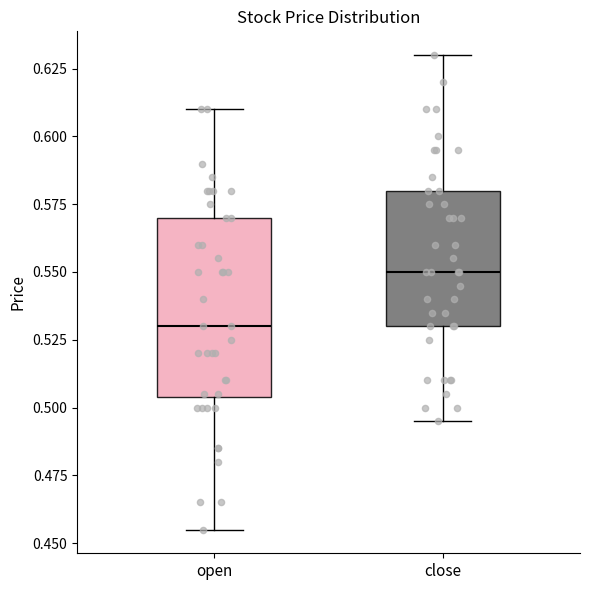

Which box is the tallest, from its lower edge to its upper edge?

open